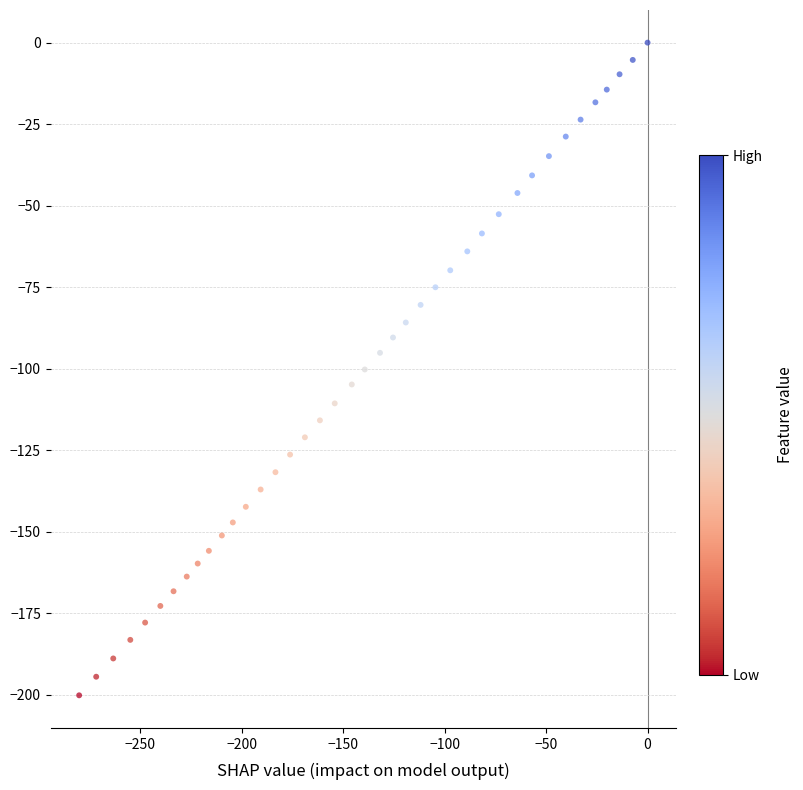

What is the range of Y values (max minus min)?

200.1